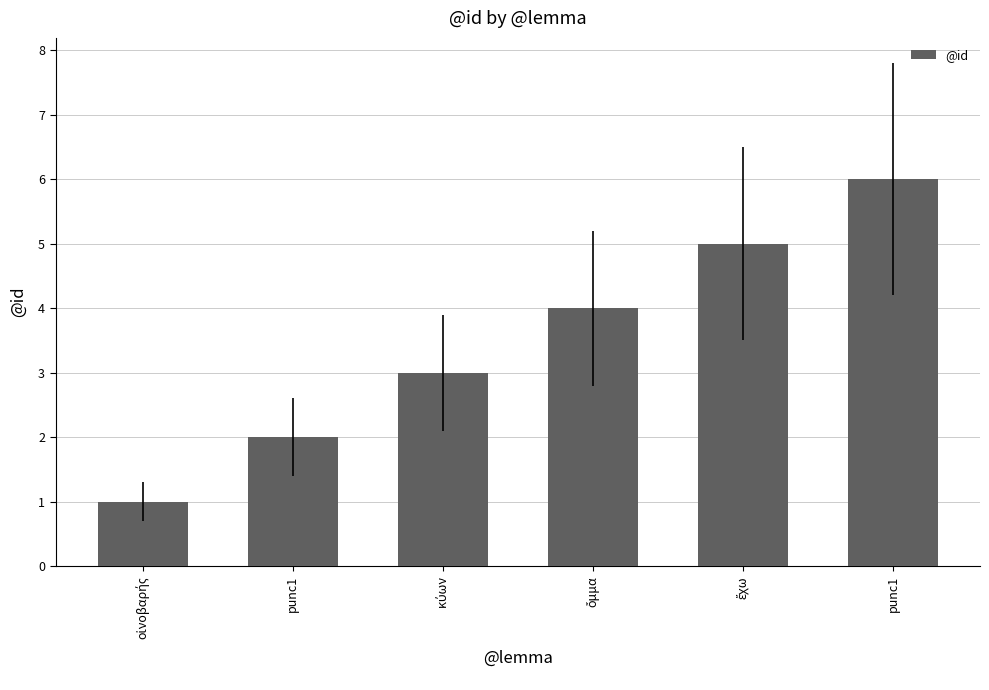

What is the value of the 3rd bar from the left?

3